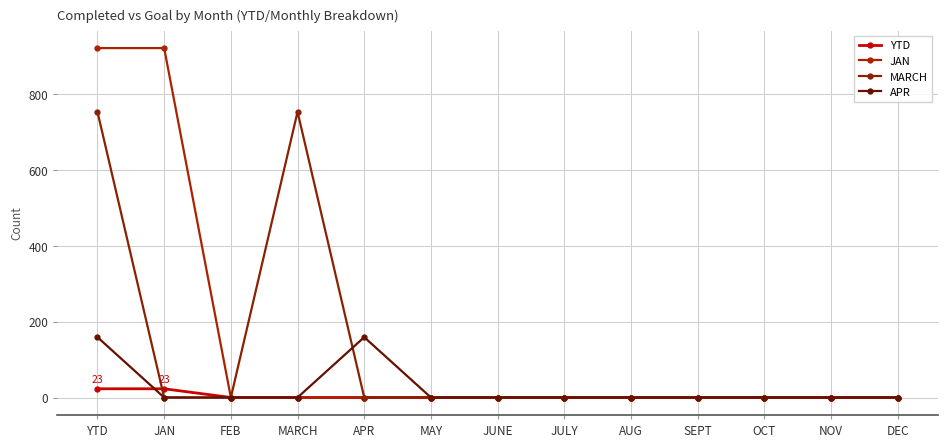

What is the label of the 9th point from the right?

APR